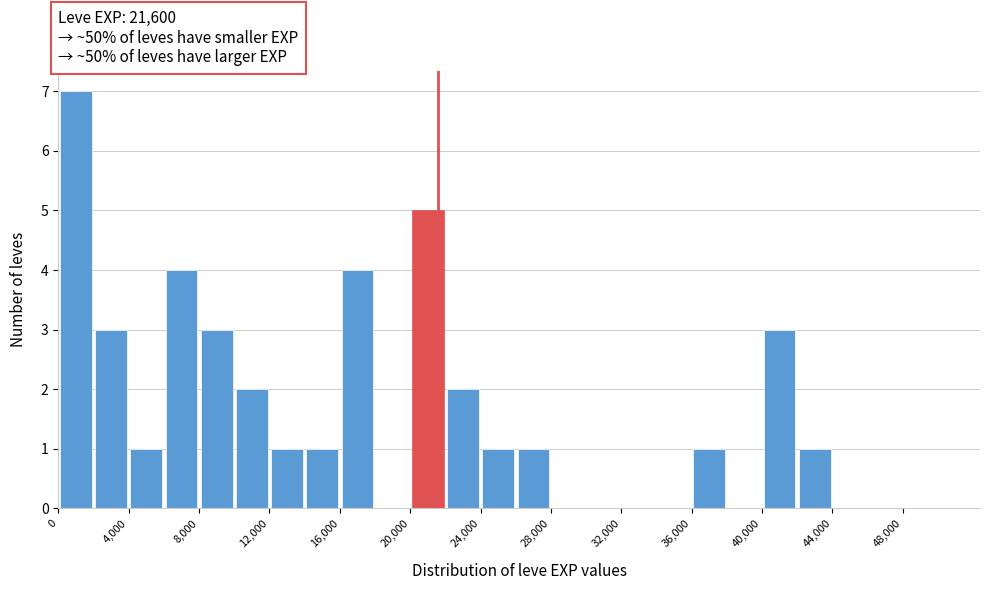

Reading left to right, list every bar in this chart as the range it spans on the x-axis followed by its height. The values are not printed on the chart, so give them approximately, as read against the axis.

0 to 2000: 7
2000 to 4000: 3
4000 to 6000: 1
6000 to 8000: 4
8000 to 10000: 3
10000 to 12000: 2
12000 to 14000: 1
14000 to 16000: 1
16000 to 18000: 4
18000 to 20000: 0
20000 to 22000: 5
22000 to 24000: 2
24000 to 26000: 1
26000 to 28000: 1
28000 to 30000: 0
30000 to 32000: 0
32000 to 34000: 0
34000 to 36000: 0
36000 to 38000: 1
38000 to 40000: 0
40000 to 42000: 3
42000 to 44000: 1
44000 to 46000: 0
46000 to 48000: 0
48000 to 50000: 0